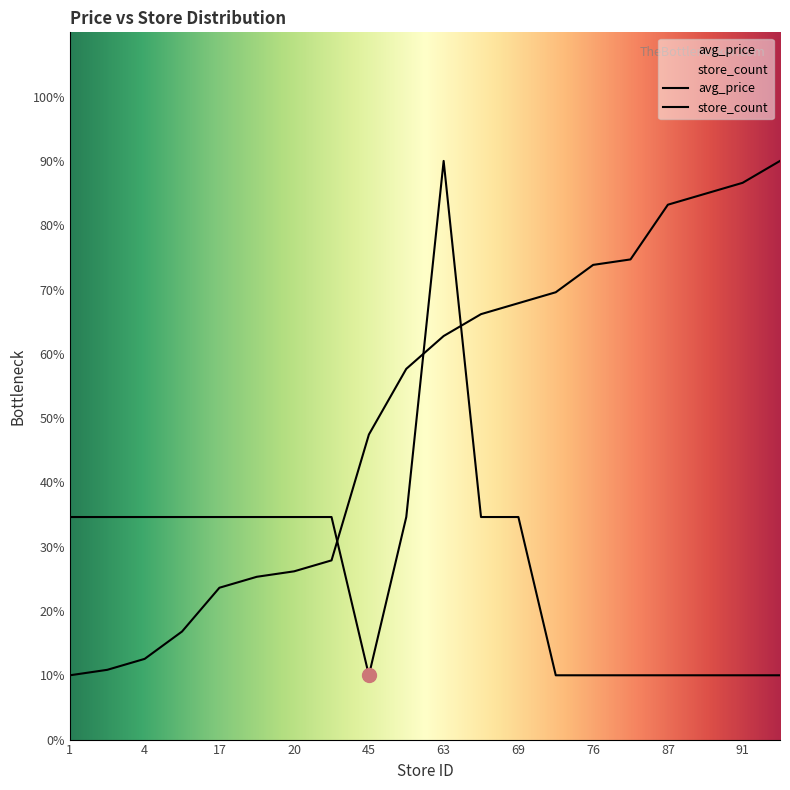

At how many categories does at least one series exceed 15?

20